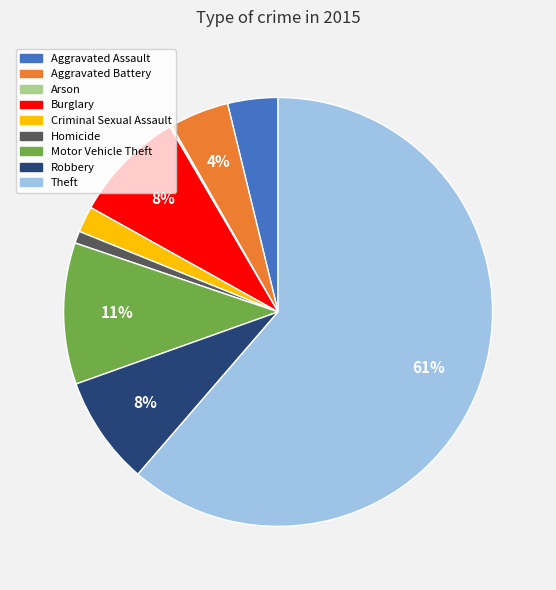

To the nearest percent, what is the average slice percentage?

11%